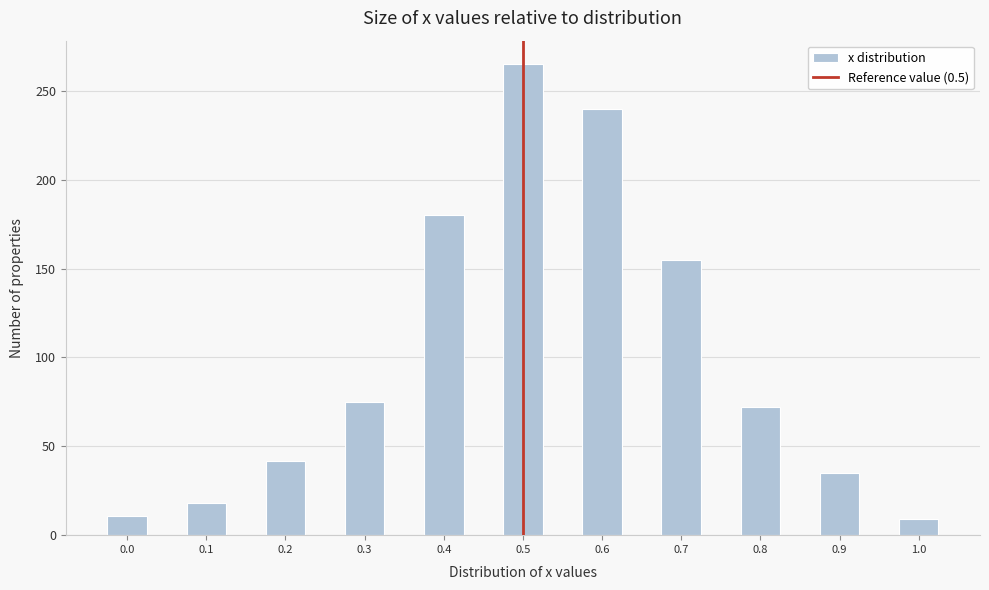

Over which range of the x-axis is the bar tallest?

0.475 to 0.525